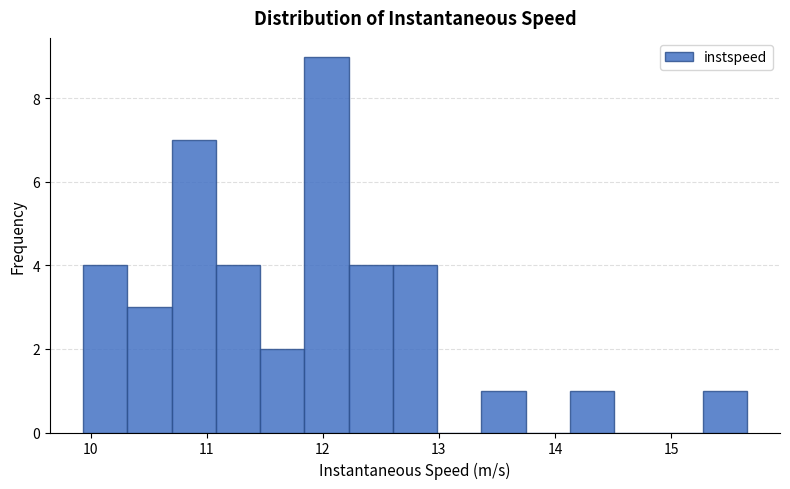

Around what value on the x-axis is the tallest bar? Give the approximate position of its centre, as read against the axis.

12.0